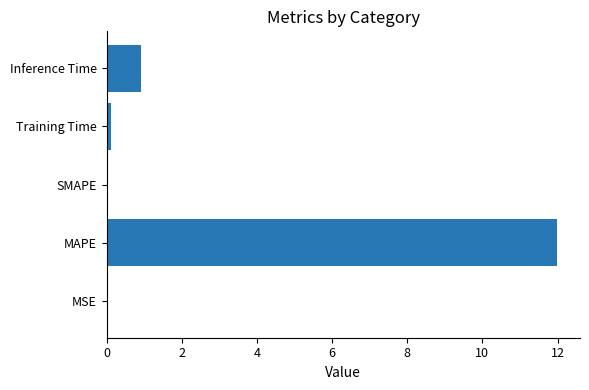

Between Inference Time and MAPE, which is larger?

MAPE